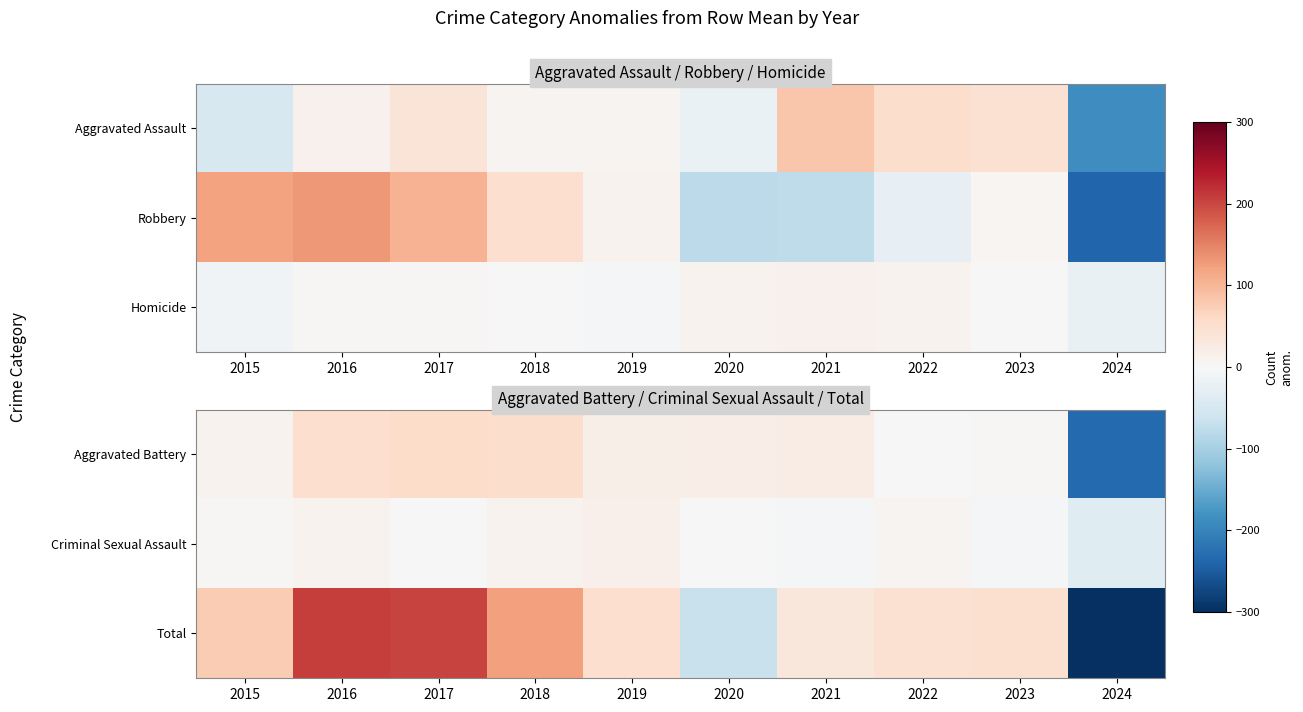

Where does the Total series first go above 50?

2015